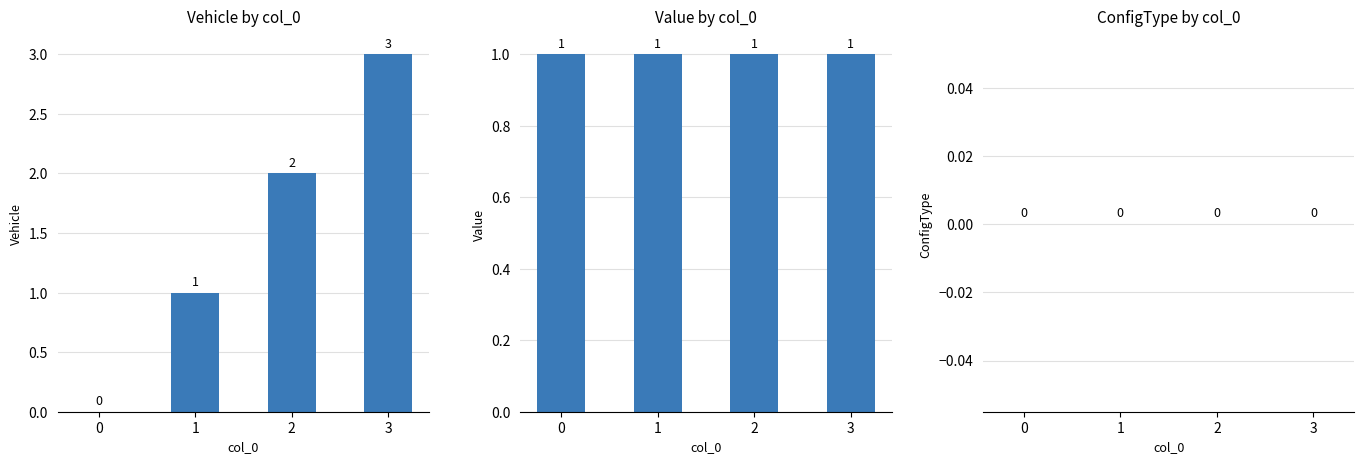

How many bars are there in total?

12